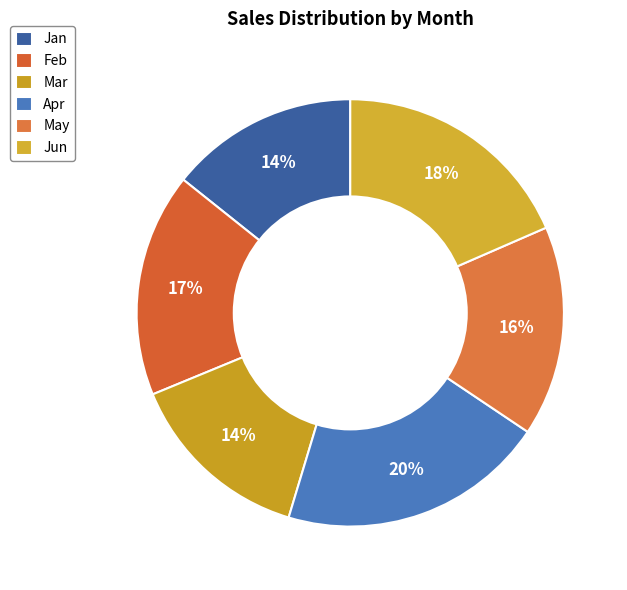

What is the total percentage of Apr and Mar?

34.4%